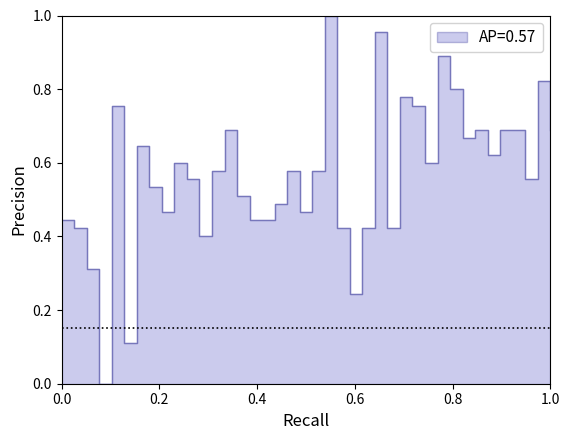

How many distinct data groups are displayed?

1